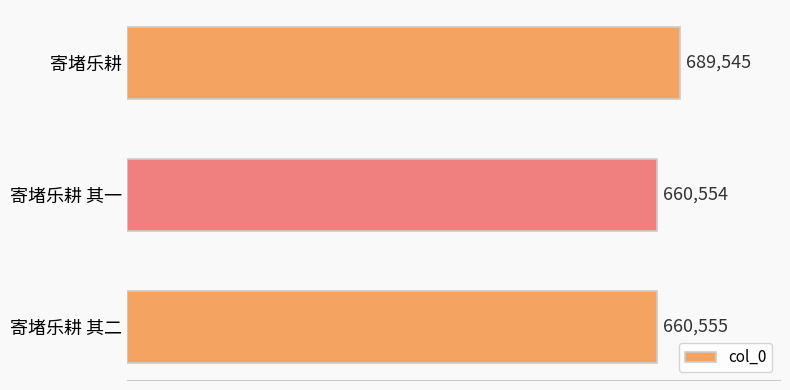

Reading top to bottom, extract all data points from this chart.

689545	660554	660555